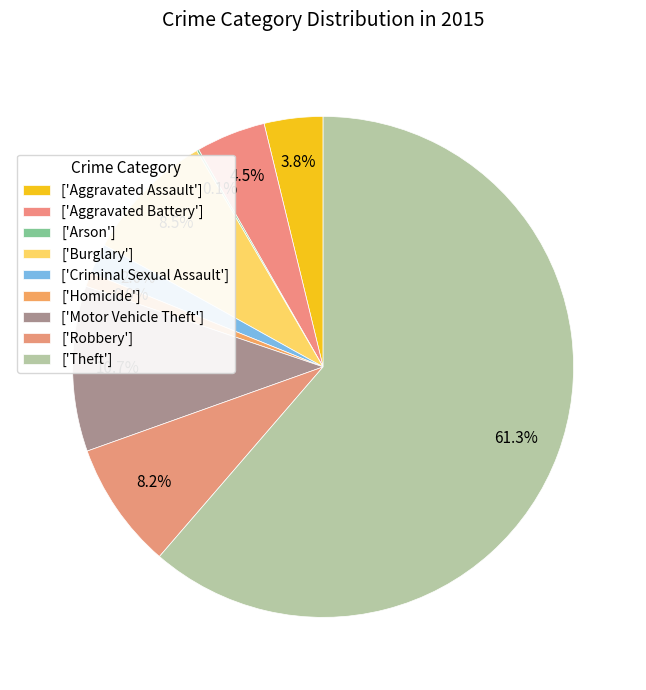

Which slice is the smallest?

Arson